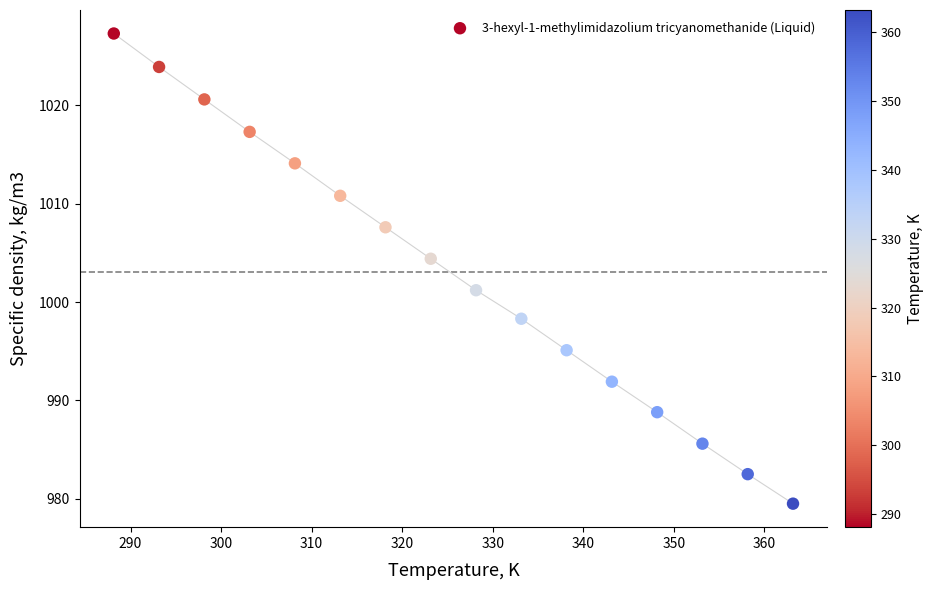

What is the range of X values (max minus min)?

75.0